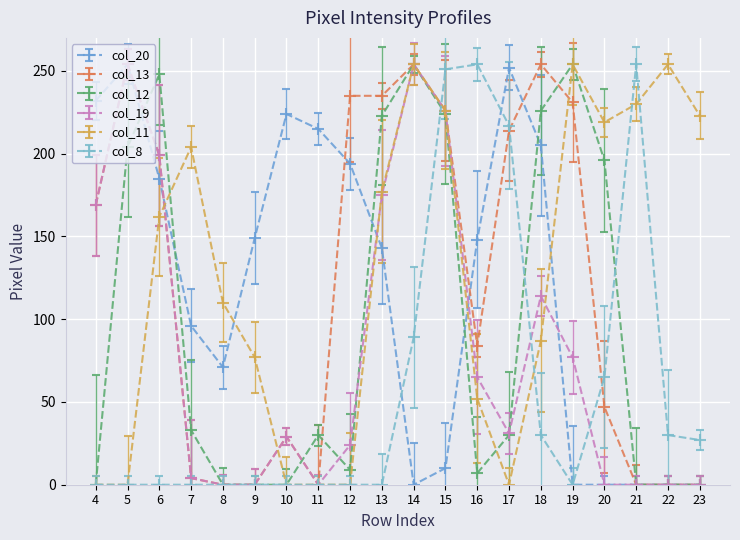

What is the greatest value displayed?

254